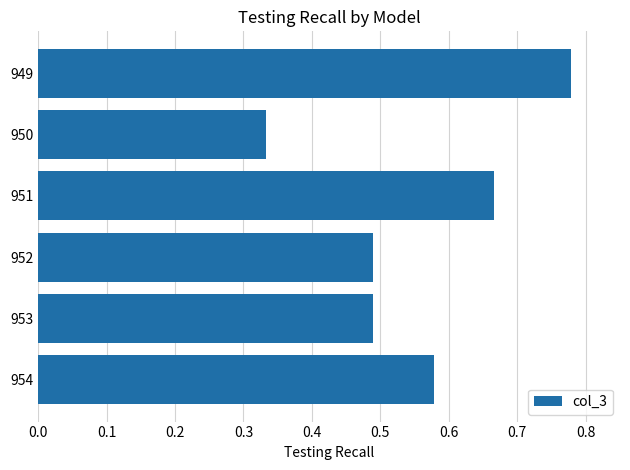

Which category has the lowest value across all series?

950